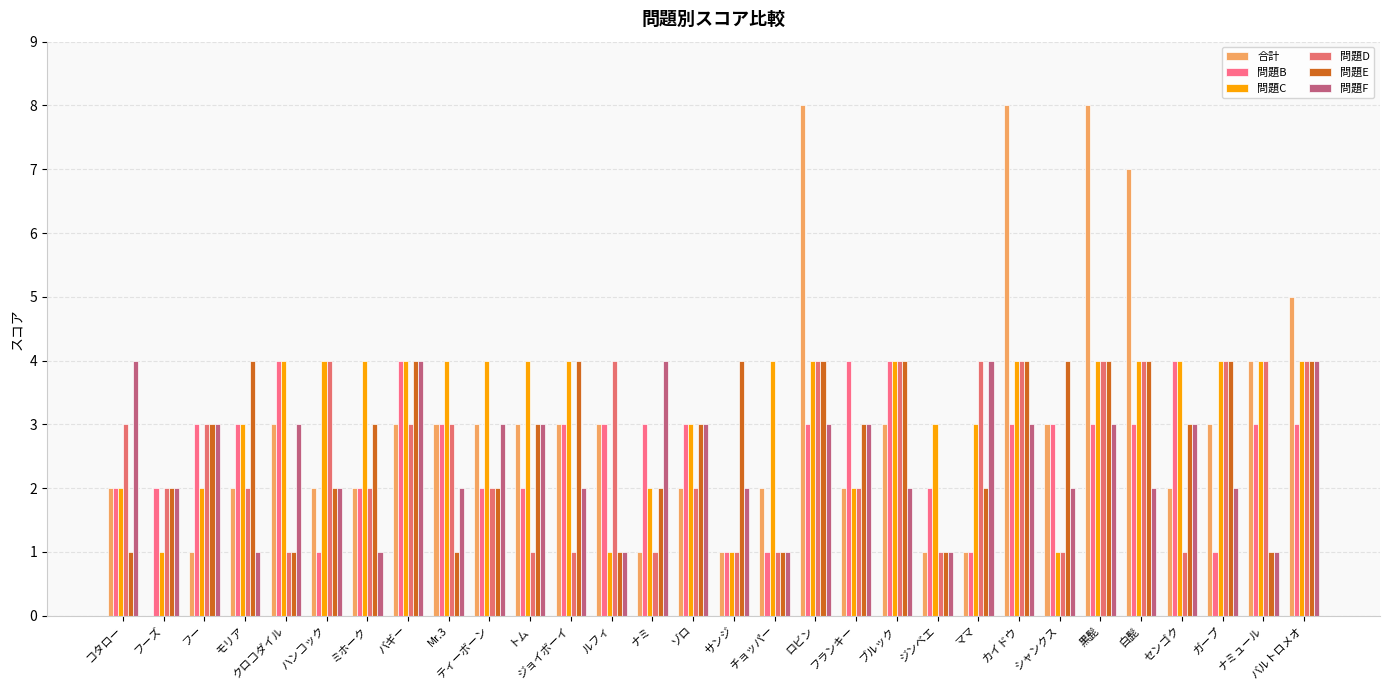

At which category is the sum across all series the highest?

ロビン